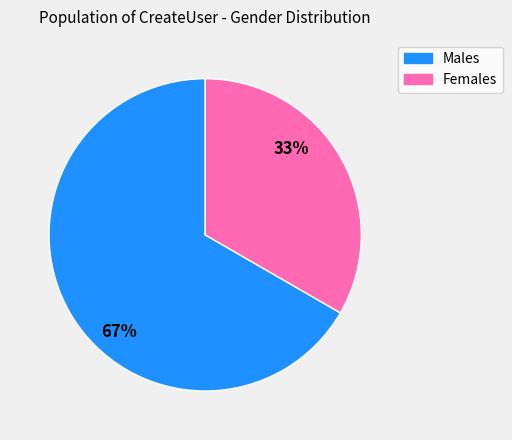

Count the number of slices in the pie.

2